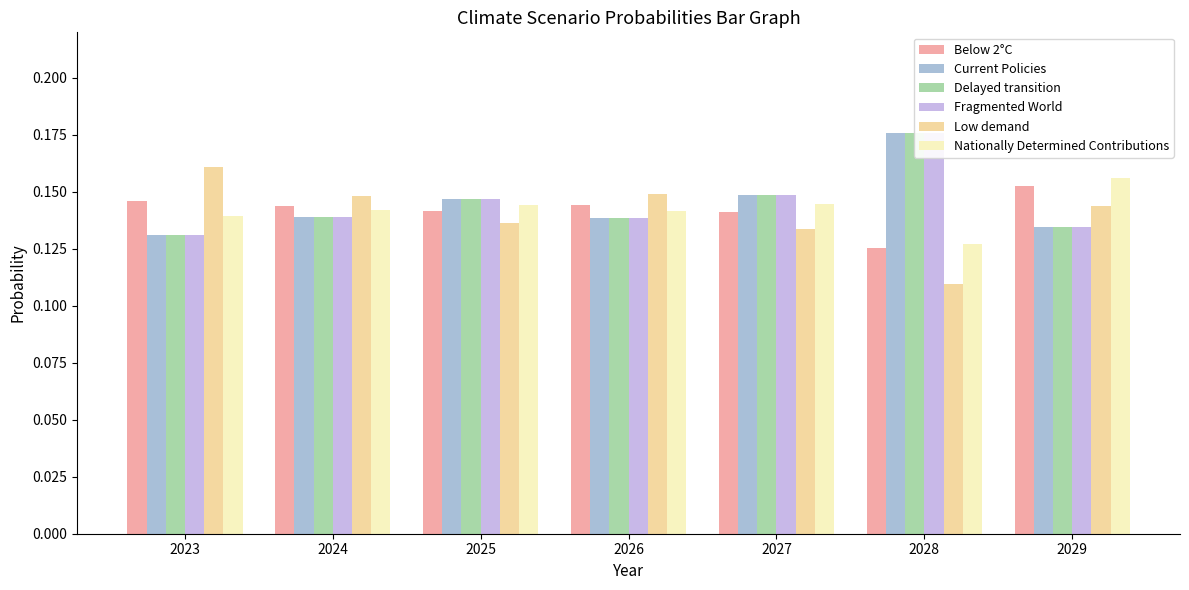

True or false: Current Policies has a value of 0.2 at 2023.

False